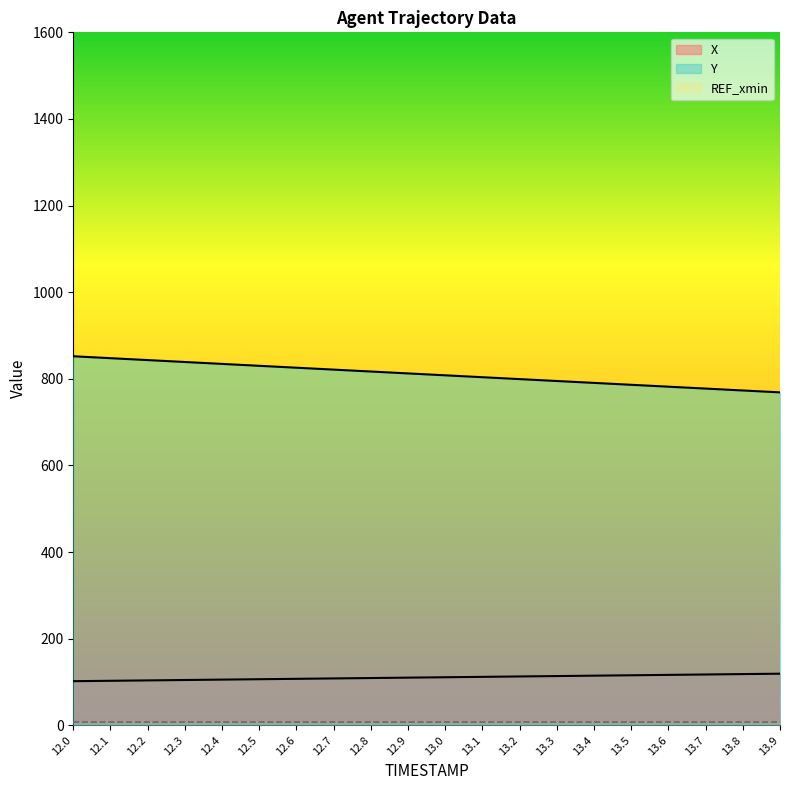

At how many categories does at least one series exceed 452?

20